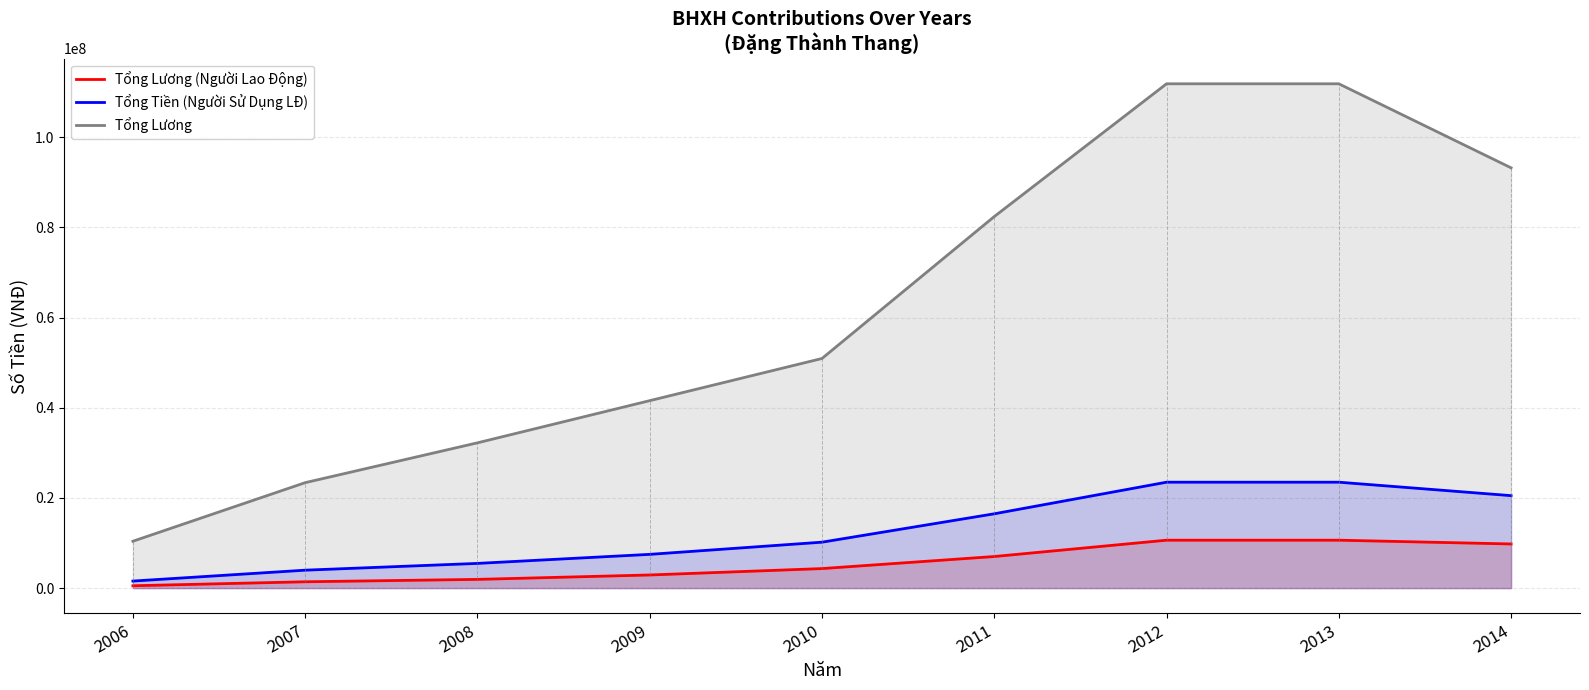

What is the sum of all Tổng Lương values?

557754500.0